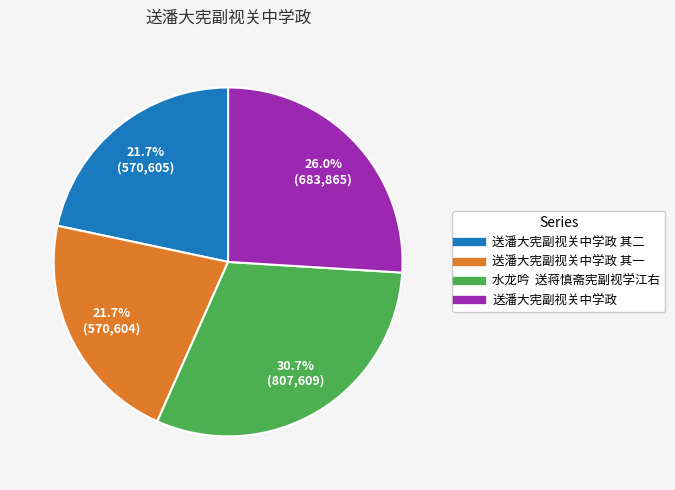

Does any single category account for the majority?

No